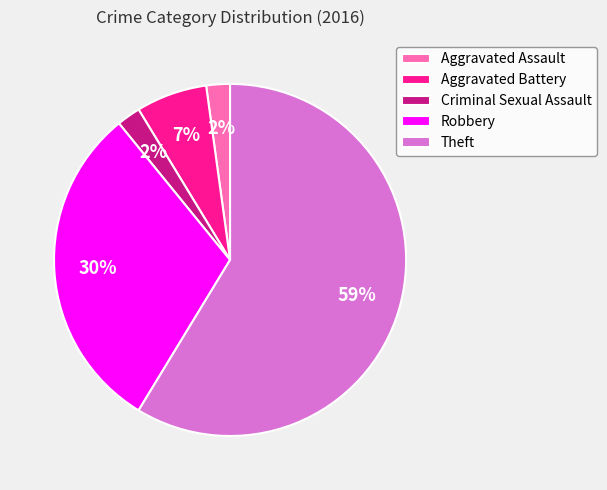

Which has a higher value, Theft or Robbery?

Theft